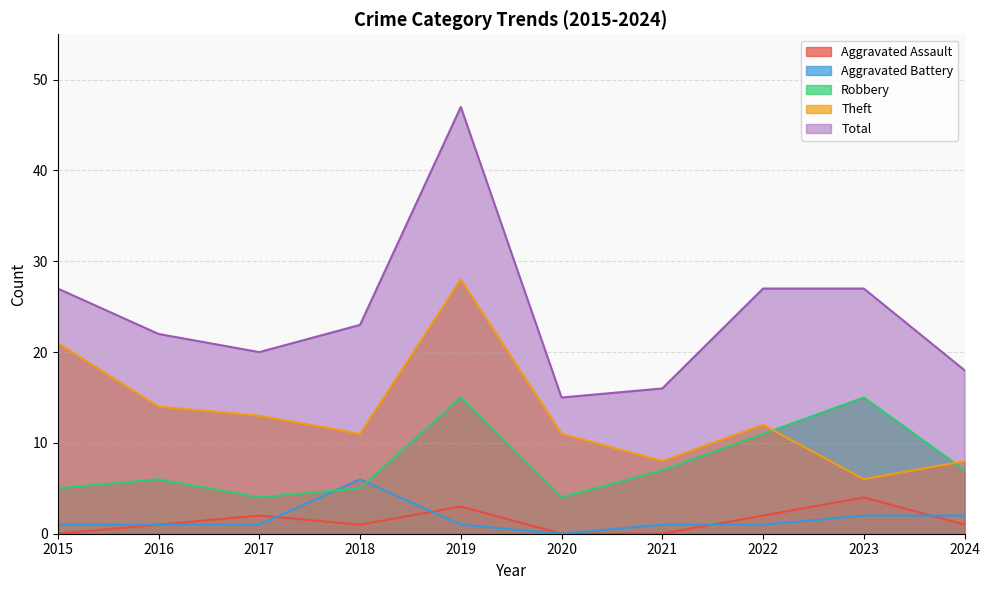

At 2022, list the series in order from smallest to largest.

Aggravated Battery, Aggravated Assault, Robbery, Theft, Total